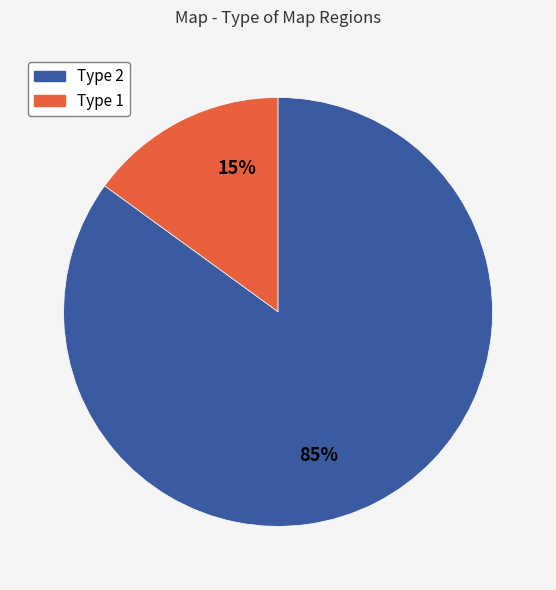

To the nearest percent, what is the difference between the largest and smallest slice percentages?

70%